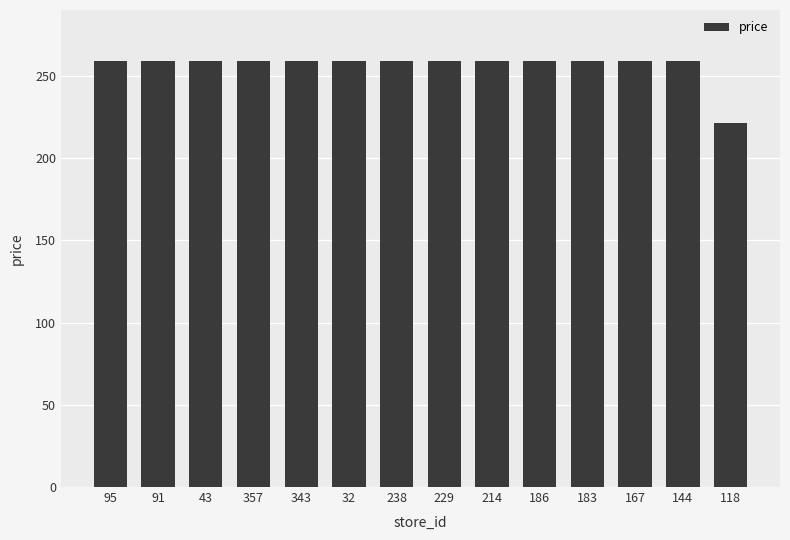

Count the number of data series in this chart.

1